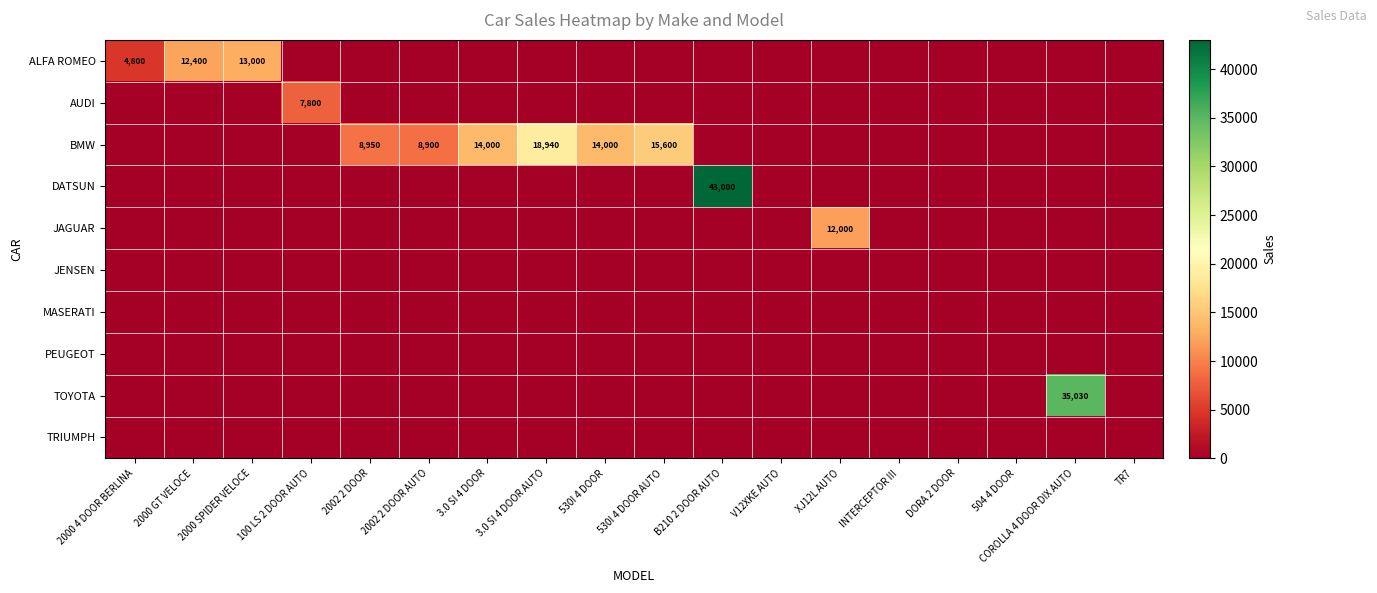

Which series has the largest range (max minus min)?

DATSUN